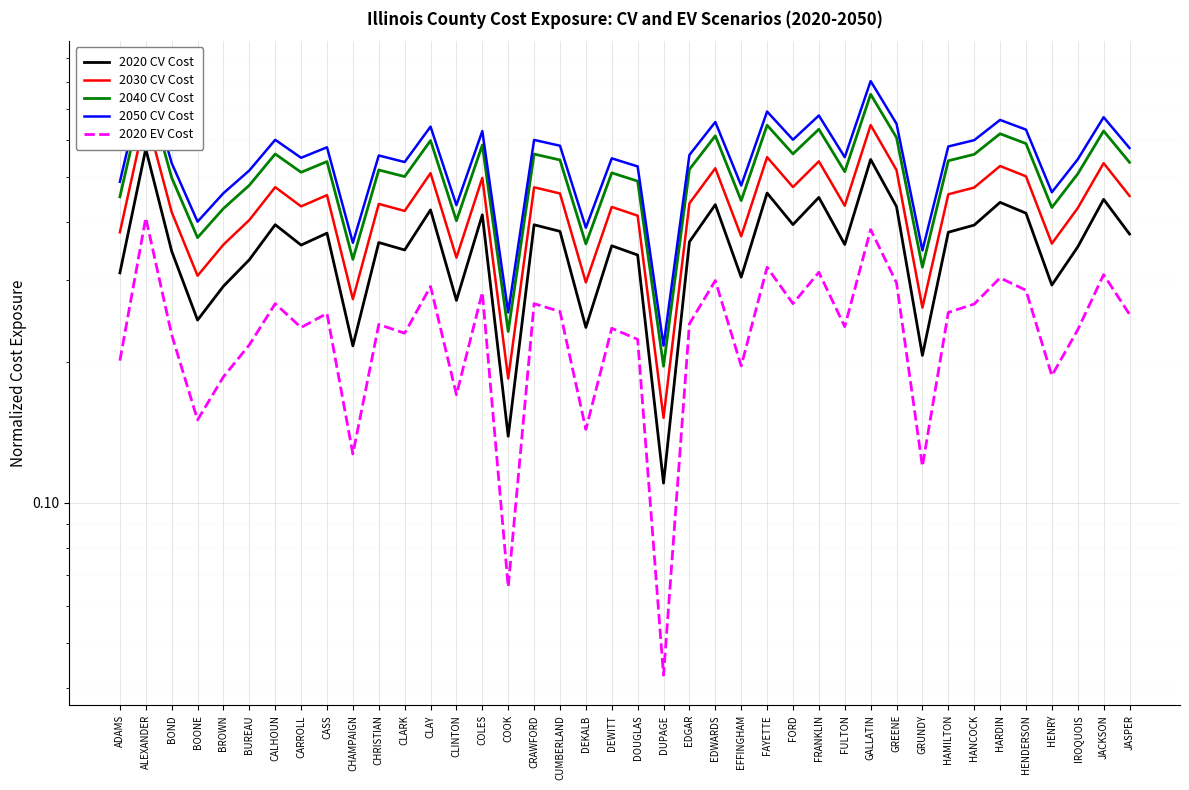

At which category is the sum across all series the highest?

ALEXANDER